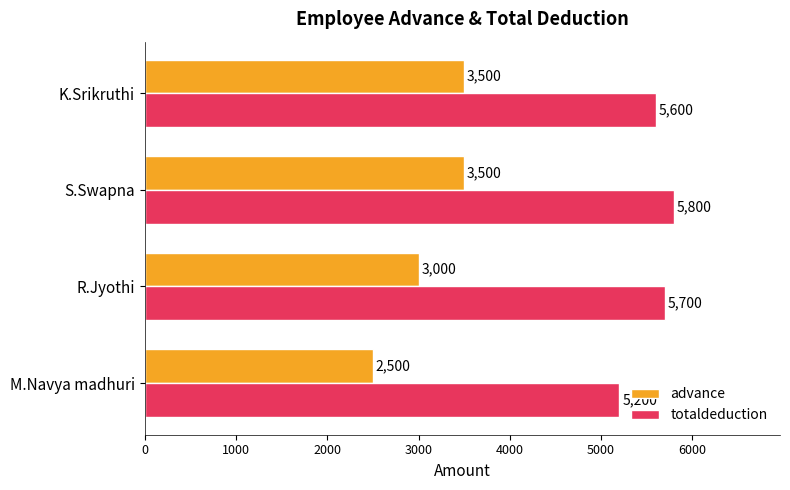

True or false: advance has a value of 4802 at K.Srikruthi.

False